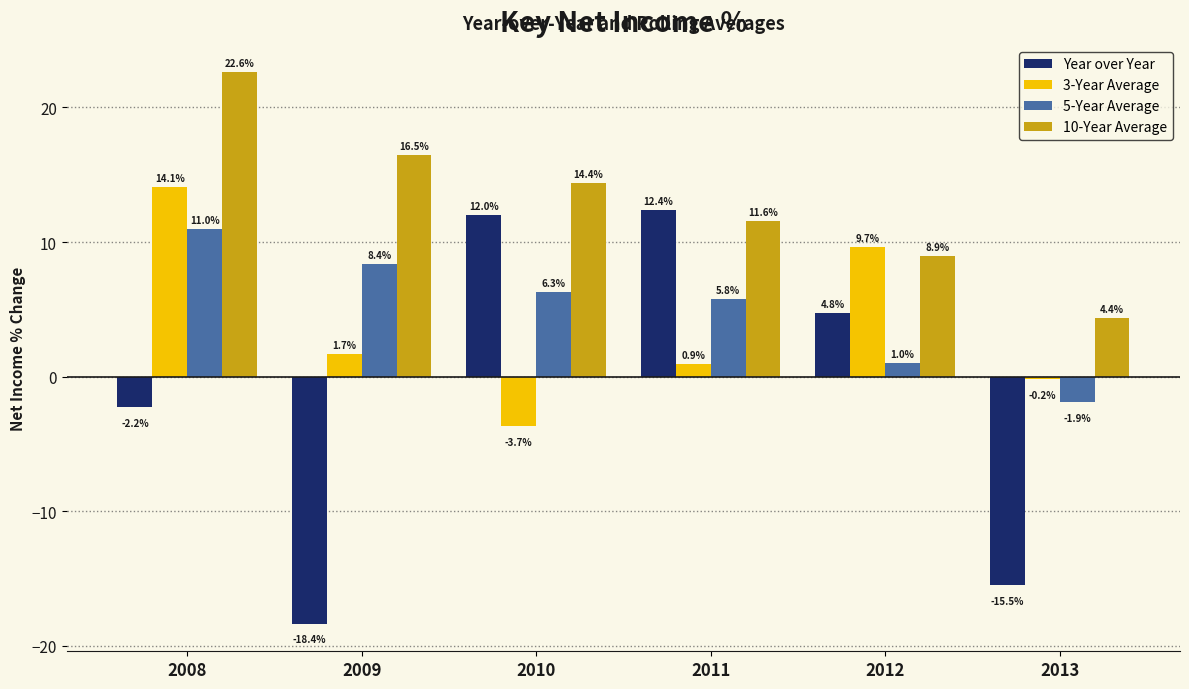

How many values in the 10-Year Average series are below 14?

3